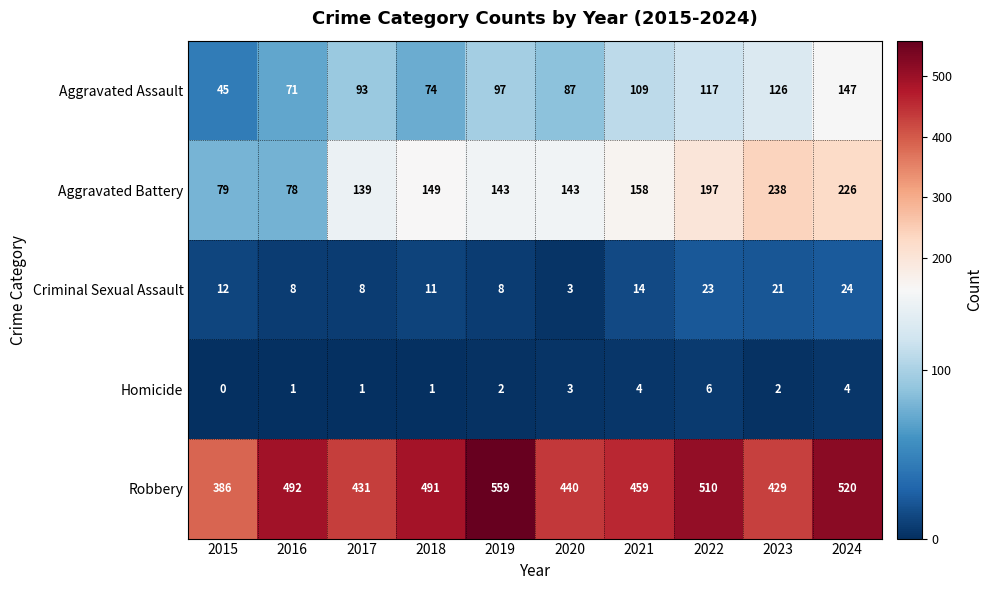

How many data points in Aggravated Assault are less than 97?

5